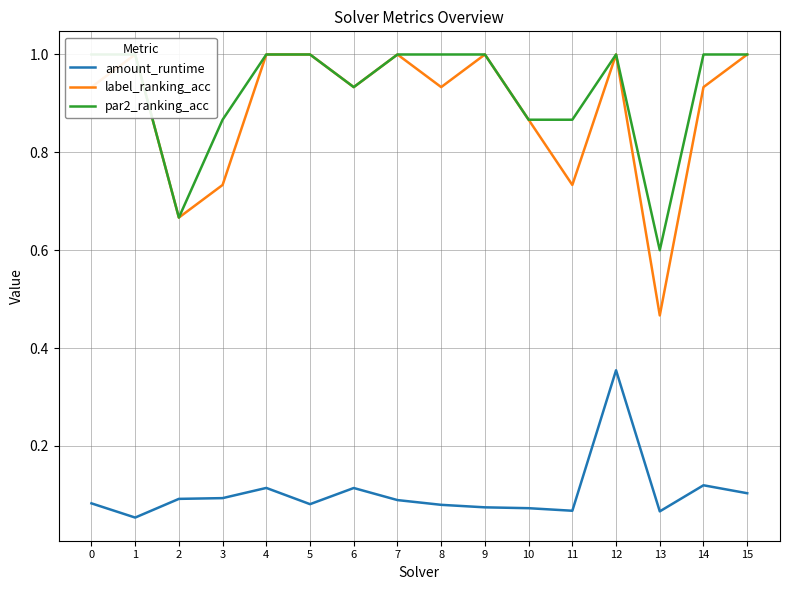

True or false: label_ranking_acc and par2_ranking_acc cross at least once.

False